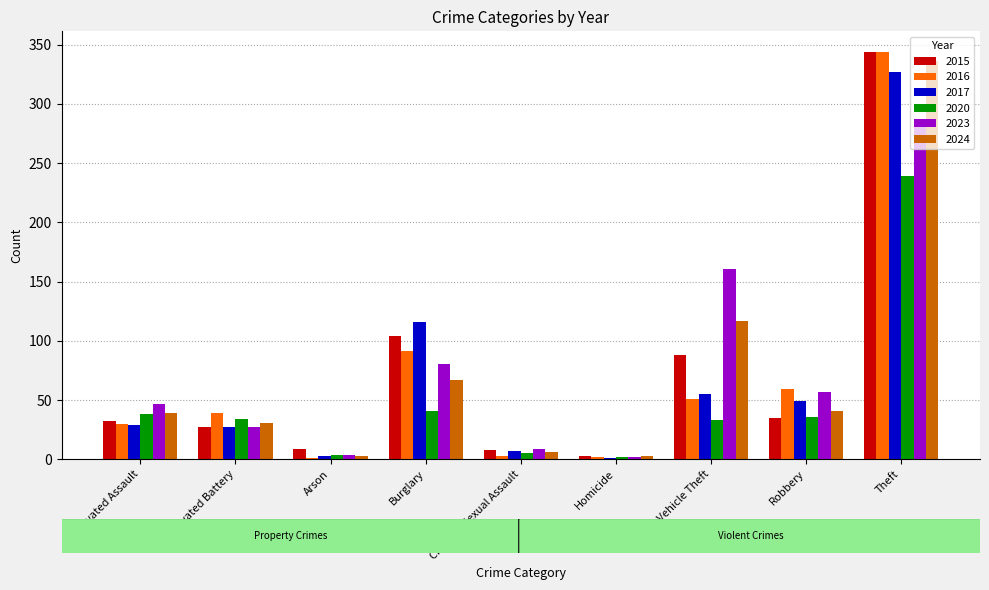

Which series has the widest spread of values?

2016